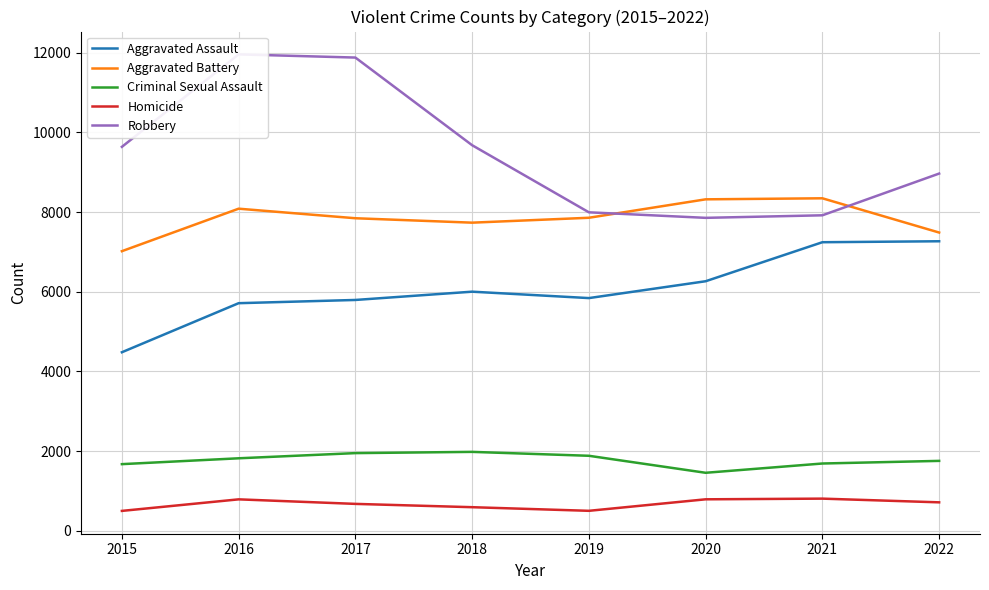

What is the total value across all series at 2021?

25998